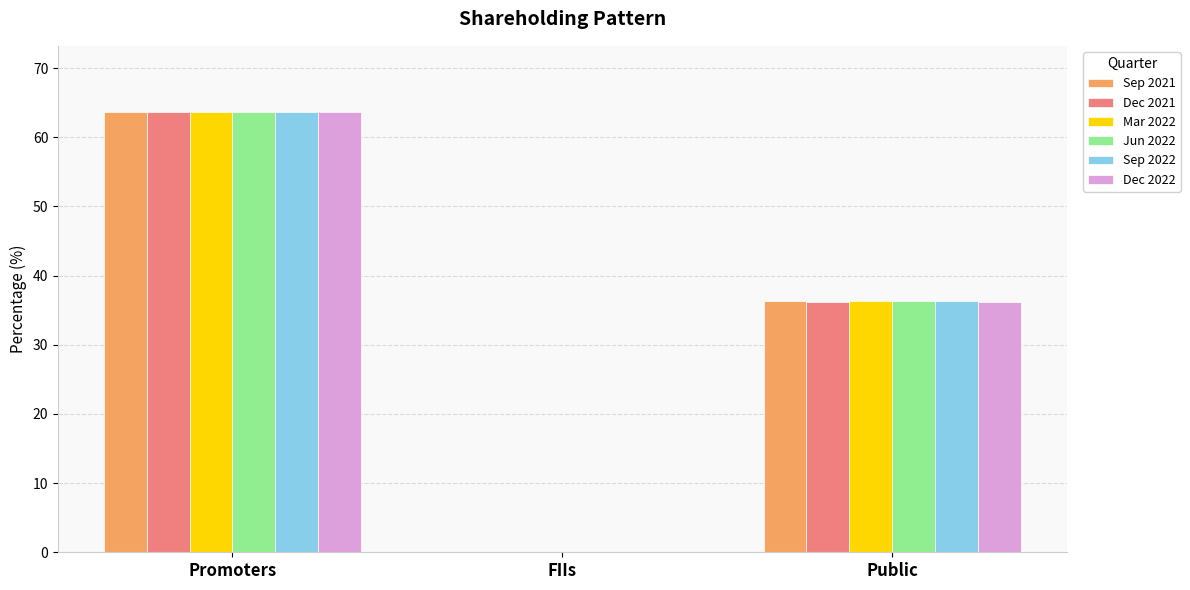

What is the total value across all series at FIIs?

0.2